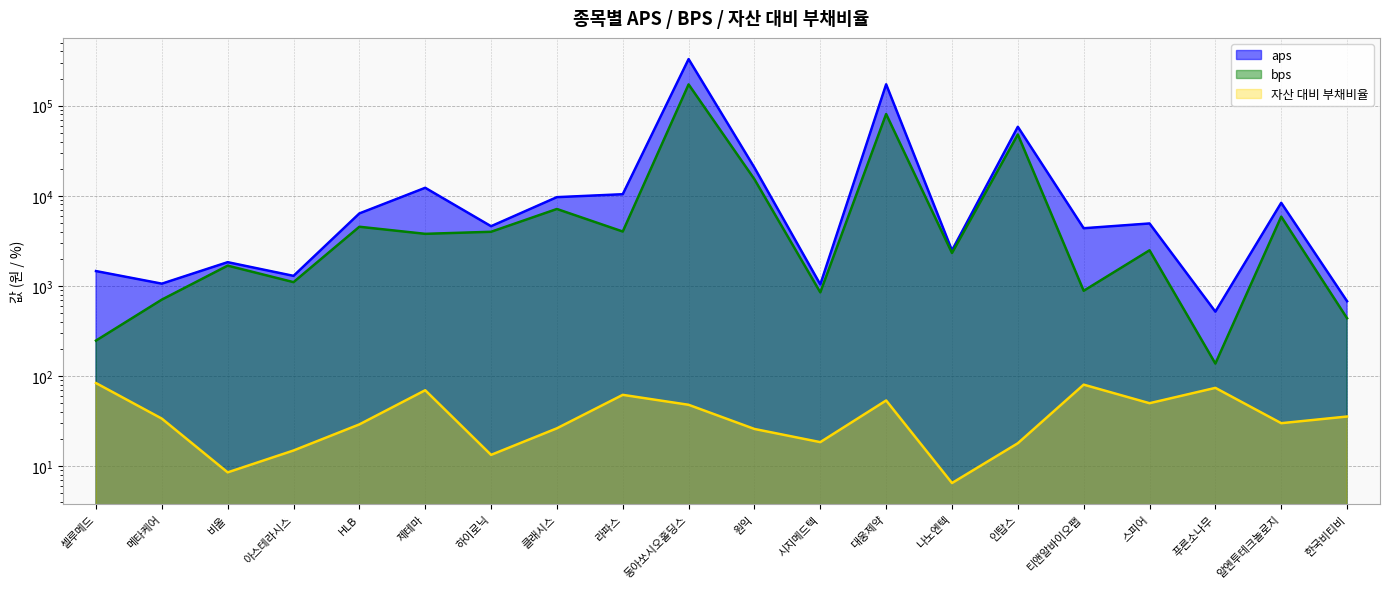

Rank the series by their average value, from highest to lowest.

aps, bps, 자산 대비 부채비율